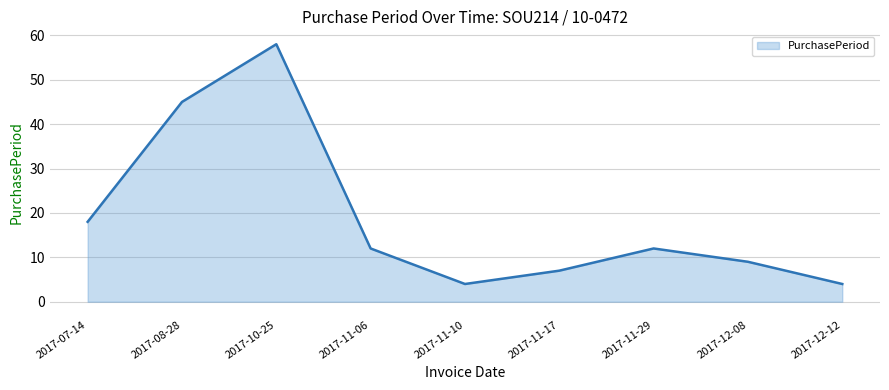

True or false: there are more than 0 points higher than both neighbors.

True